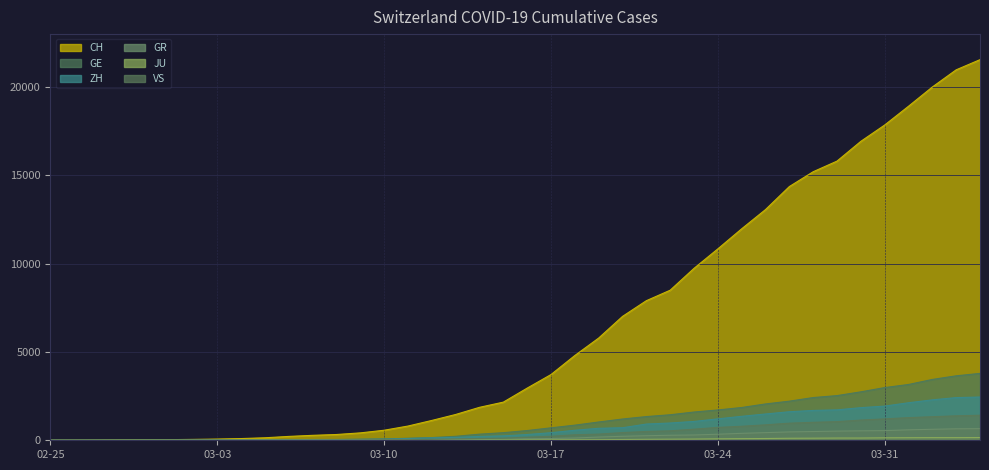

What is the greatest value displayed?

21554